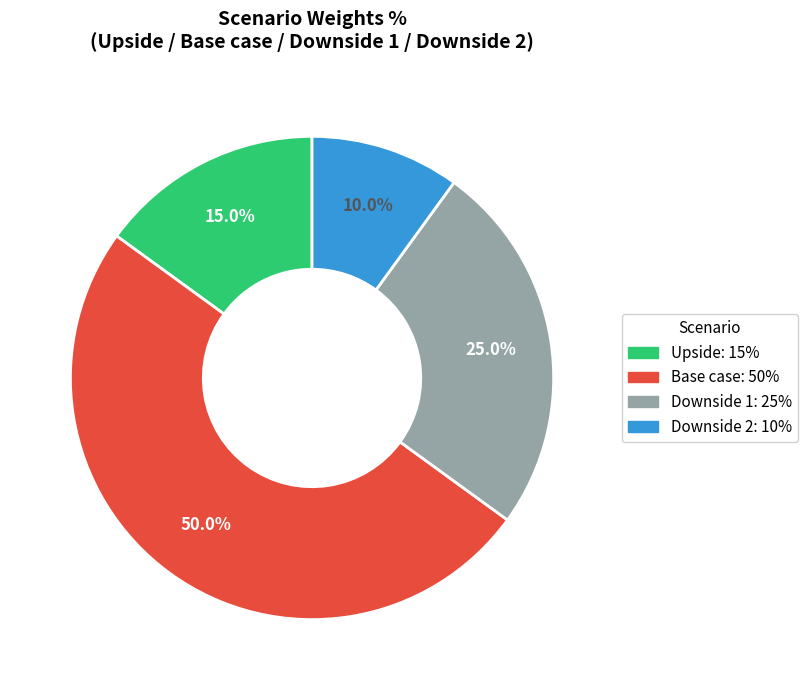

To the nearest percent, what is the difference between the largest and smallest slice percentages?

40%